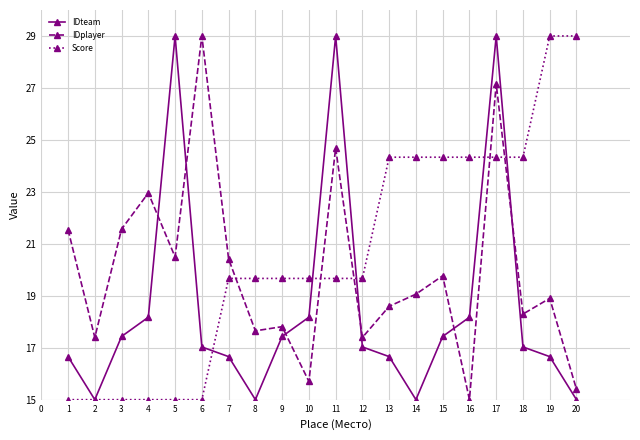

How many categories are shown in the chart?

20